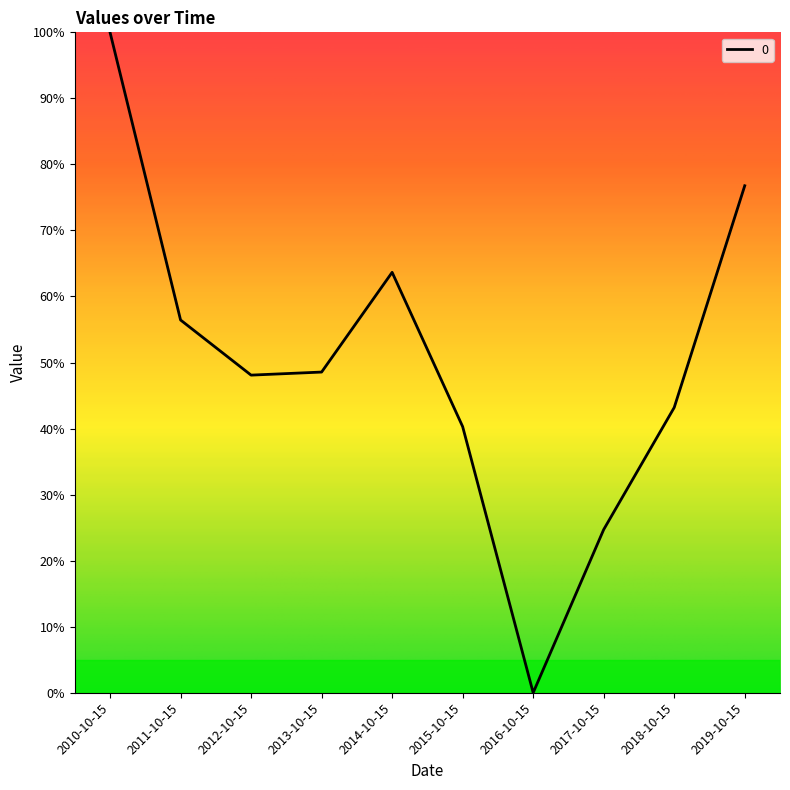

What is the difference between the values at 2011-10-15 and 2014-10-15?

7.2